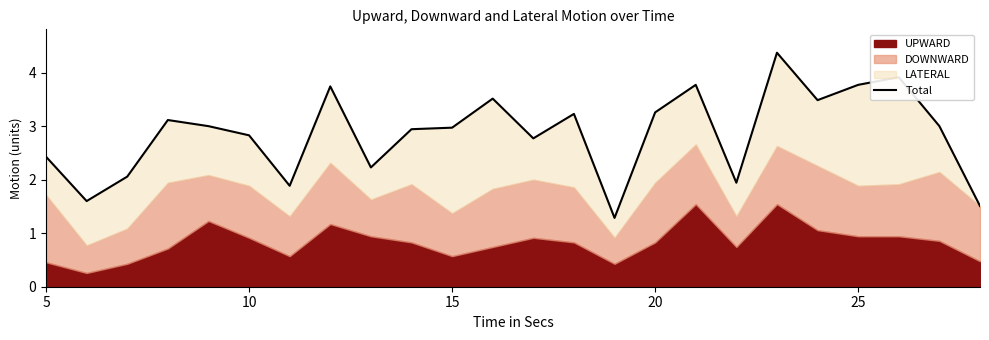

How many lines are shown in the chart?

1